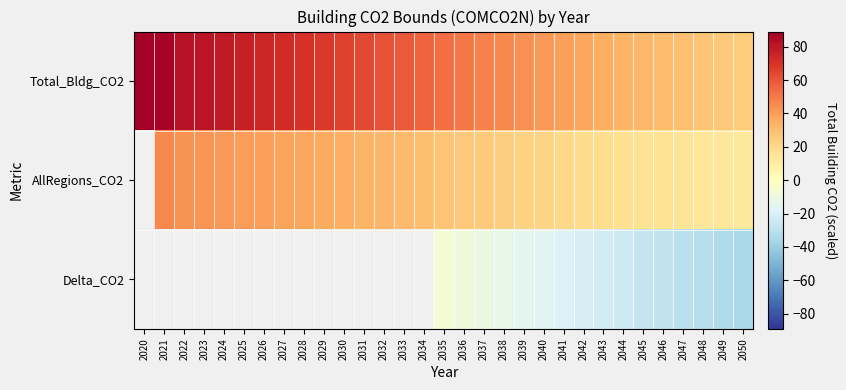

List the labels in order of AllRegions_CO2 value, smallest first.

2050, 2049, 2048, 2047, 2046, 2045, 2044, 2043, 2042, 2041, 2040, 2039, 2038, 2037, 2036, 2035, 2034, 2033, 2032, 2031, 2030, 2029, 2028, 2027, 2026, 2025, 2024, 2023, 2022, 2020, 2021